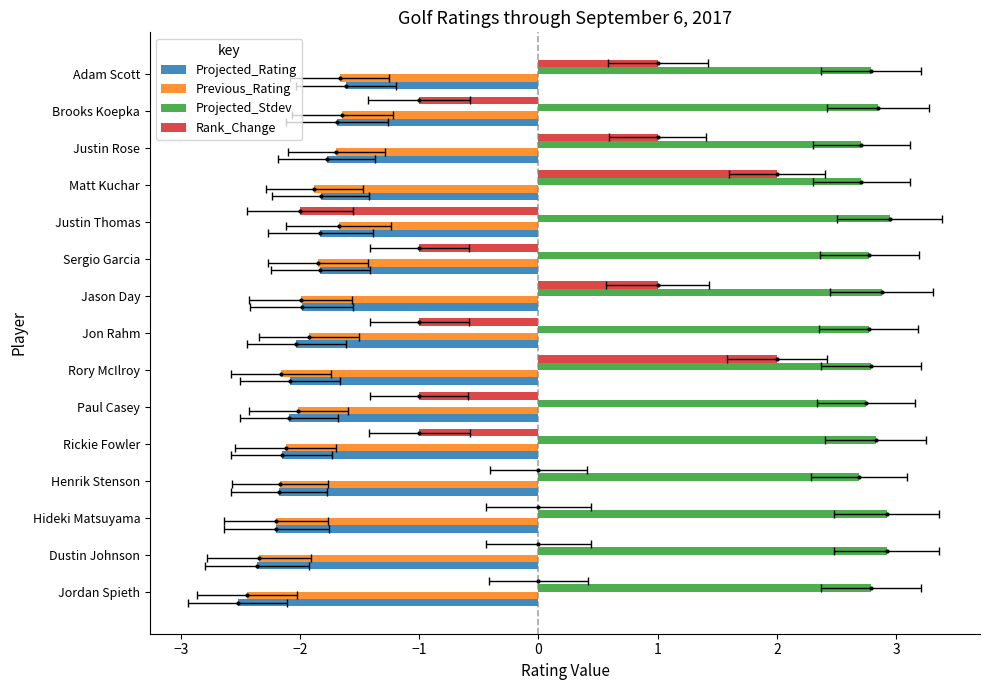

What is the difference between the maximum and minimum values in the Projected_Rating series?

0.9